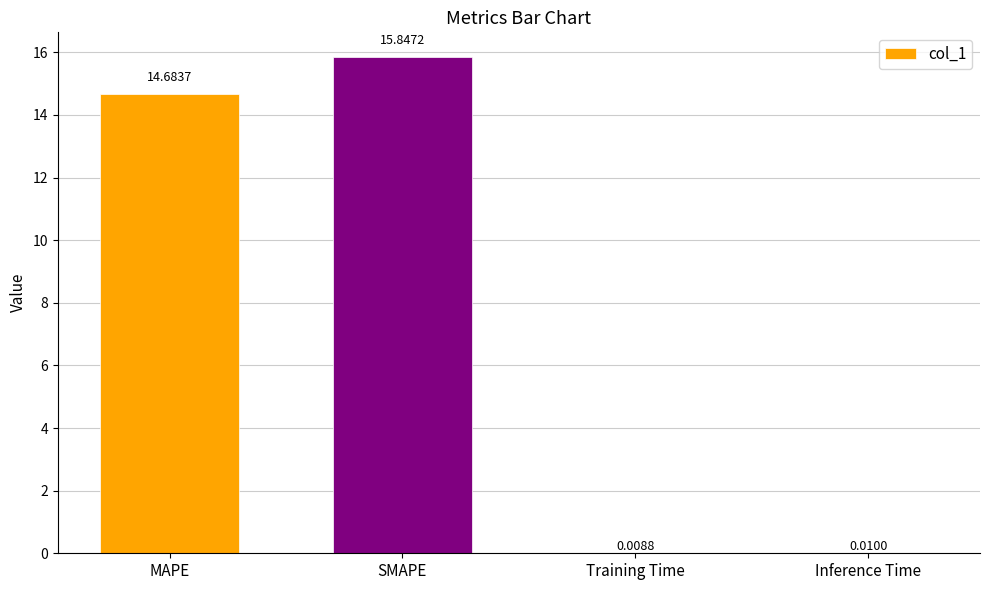

Does the chart contain stacked bars?

No